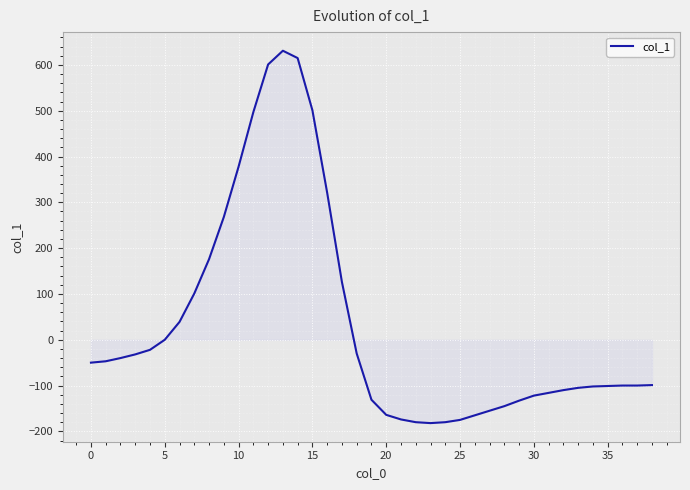

What is the greatest value displayed?

631